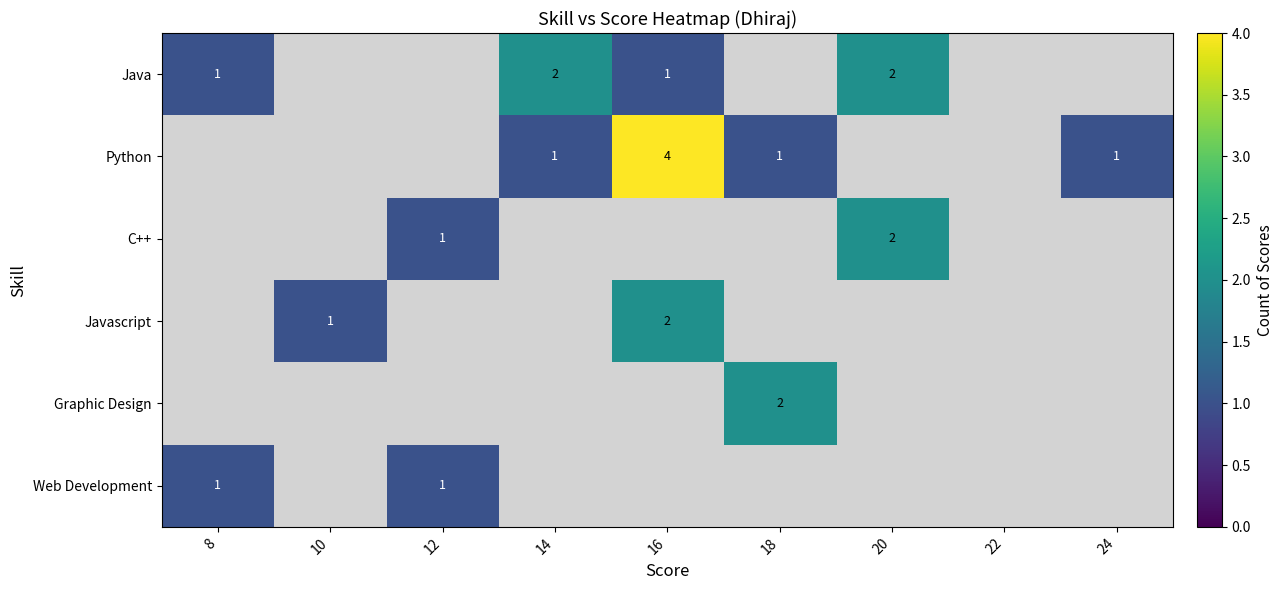

Which category has the highest value across all series?

16